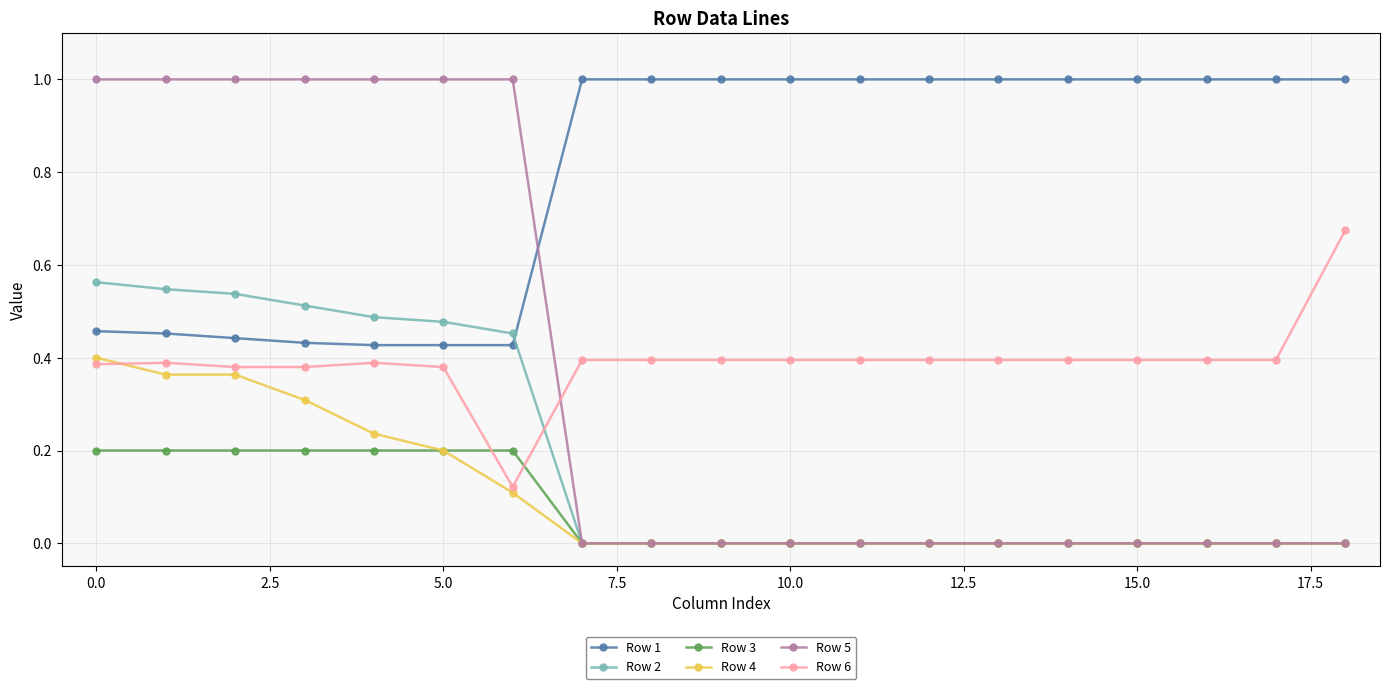

What is the greatest value displayed?

1.0